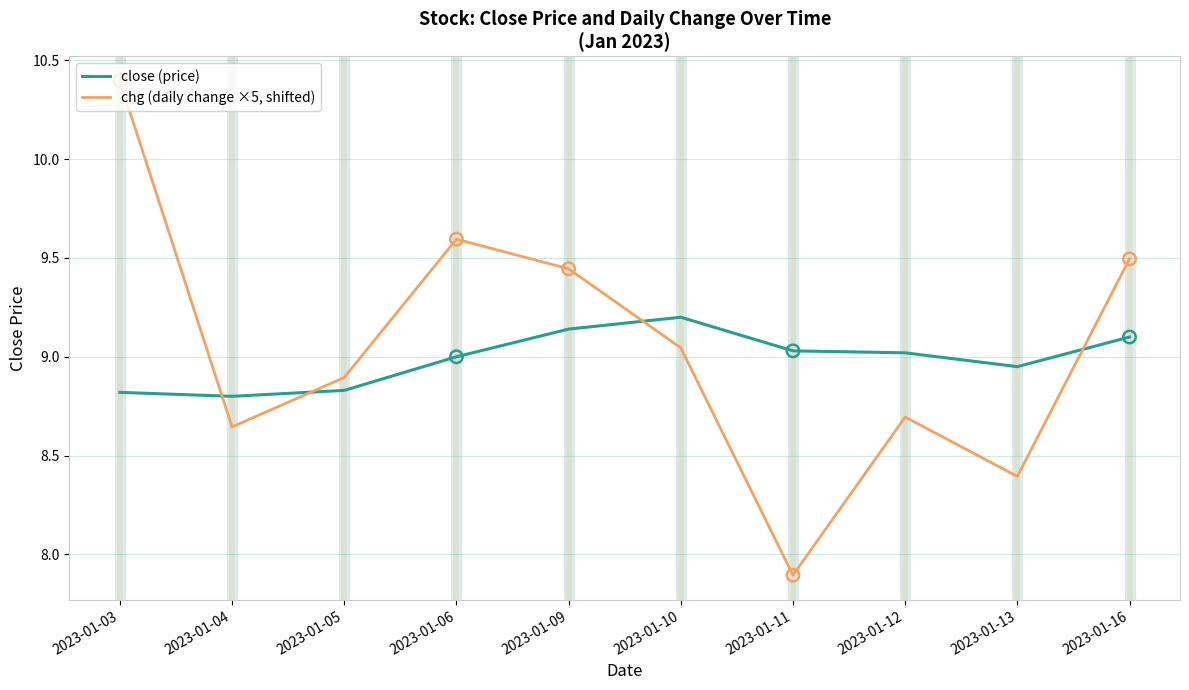

What is the total value across all series at 2023-01-06?

18.6